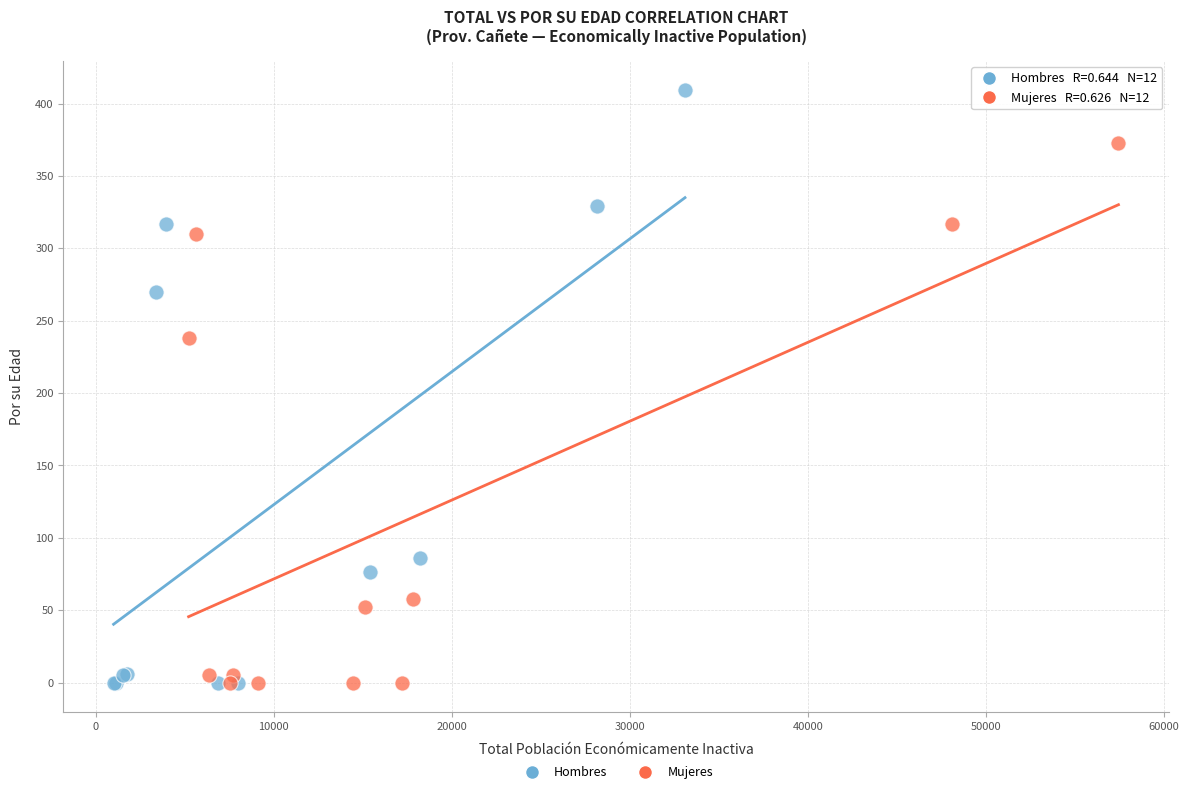

Which series reaches the maximum Y coordinate?

Hombres